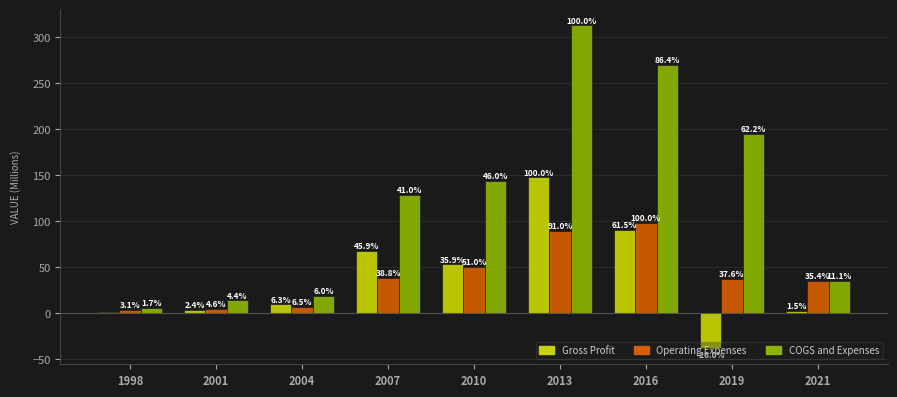

List the labels in order of Operating Expenses value, largest first.

2016, 2013, 2010, 2007, 2019, 2021, 2004, 2001, 1998